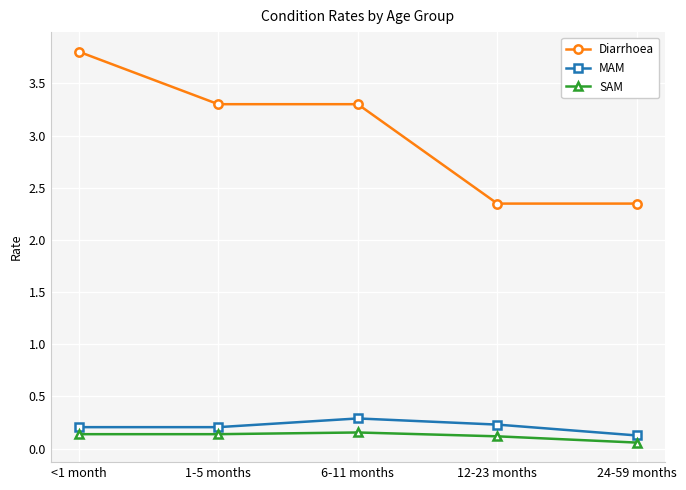

What is the sum of the MAM values at <1 month and 6-11 months?

0.5